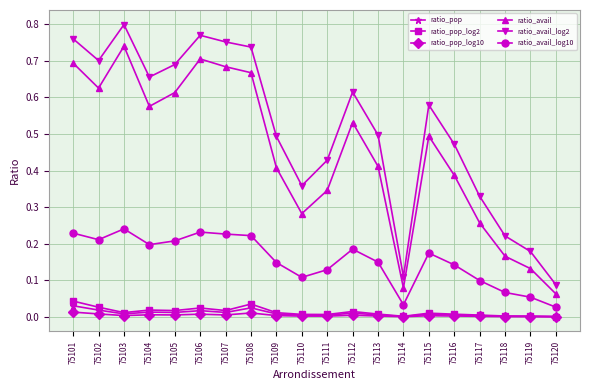

At which category does the chart reach its peak across all series?

75103